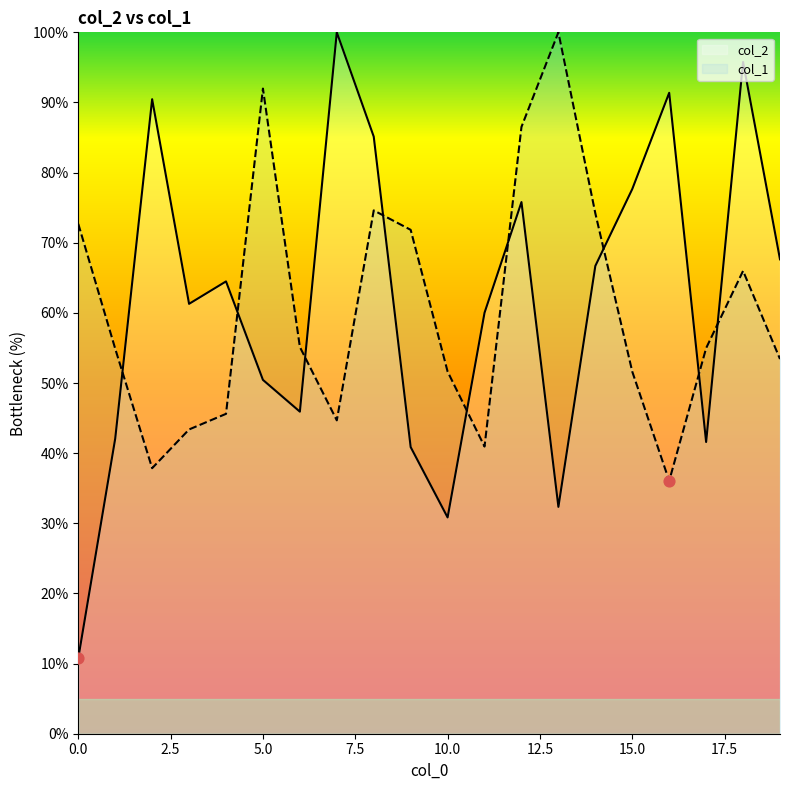

What are all the series names shown in the legend?

col_2, col_1